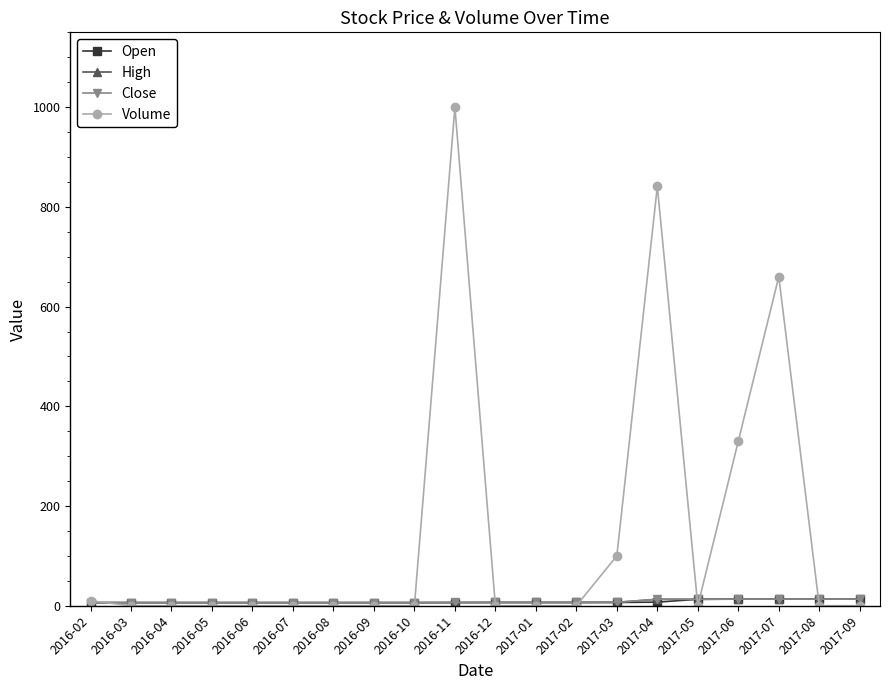

True or false: Open has a value of 9.6 at 2016-06.

False